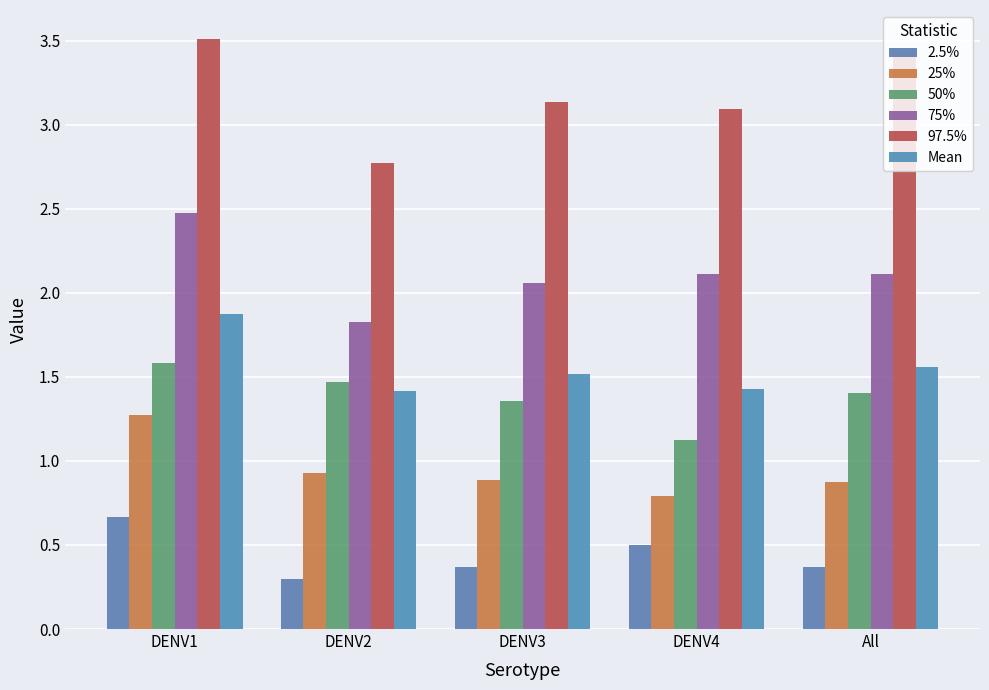

Which series has the largest range (max minus min)?

97.5%